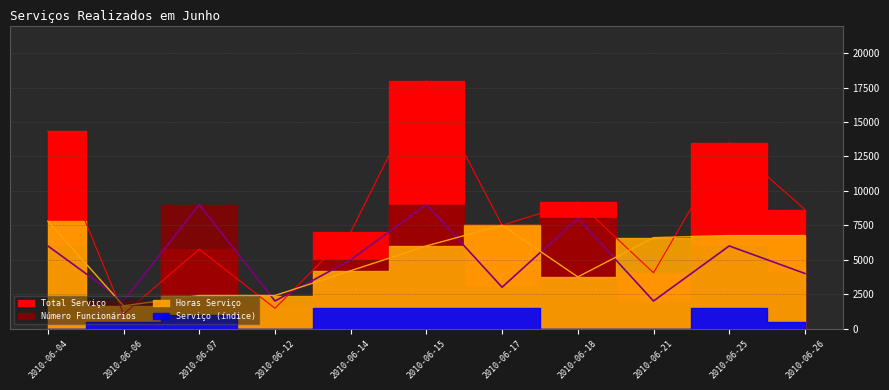

What is the greatest value displayed?

18000.0